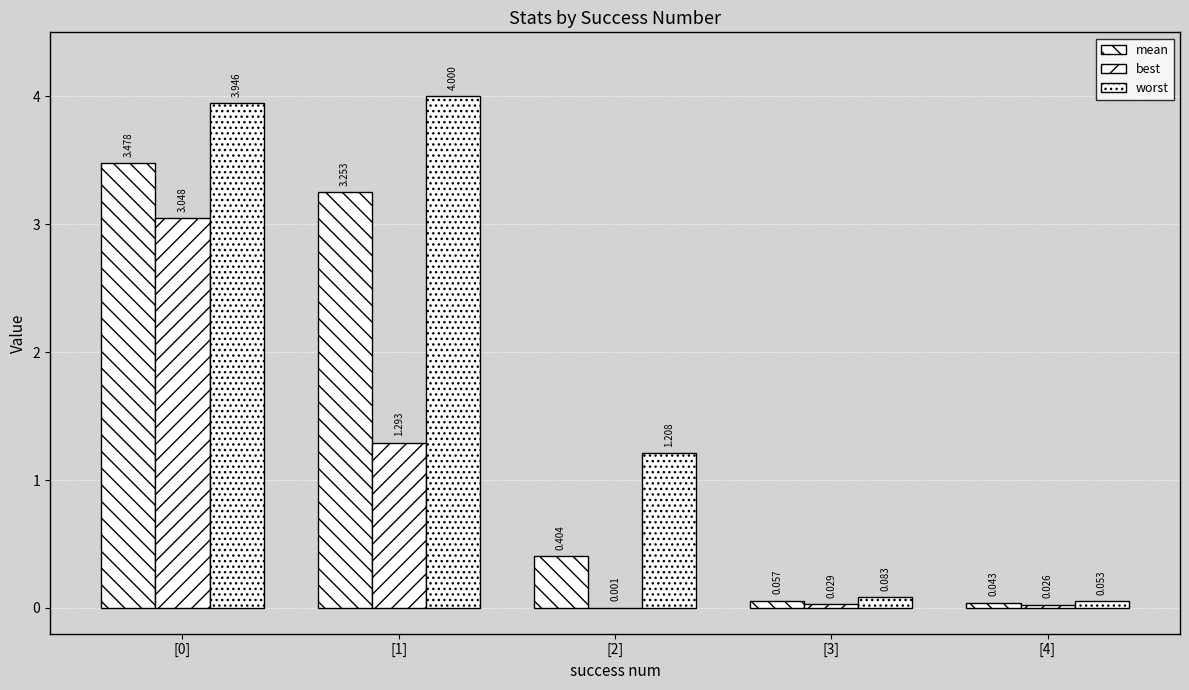

How many distinct data groups are displayed?

3